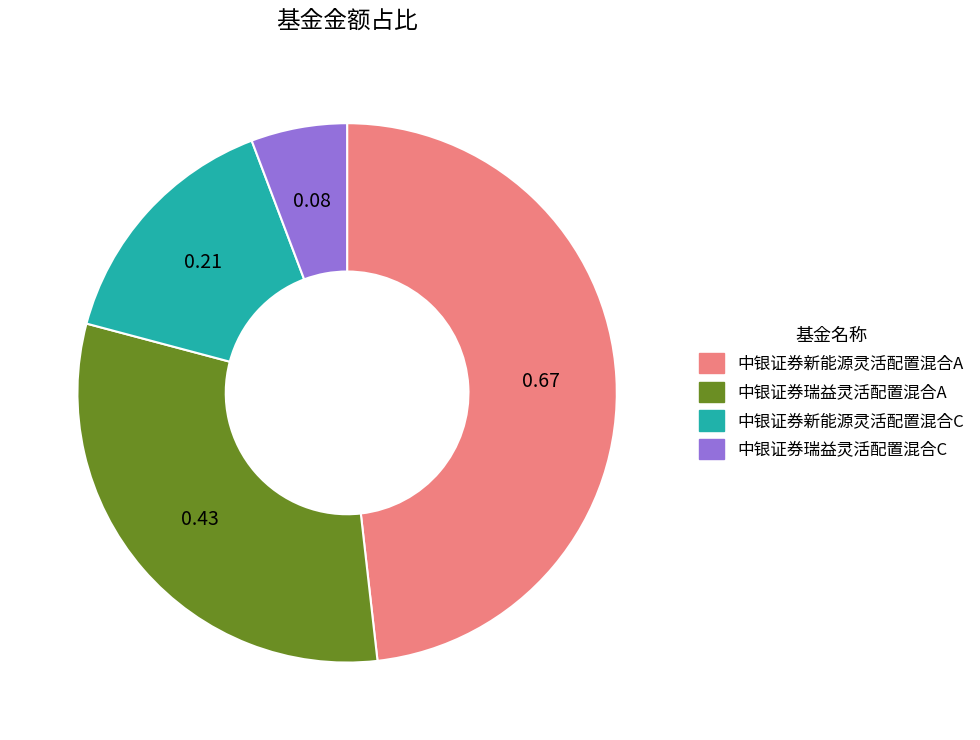

Is there a majority slice in this chart?

No